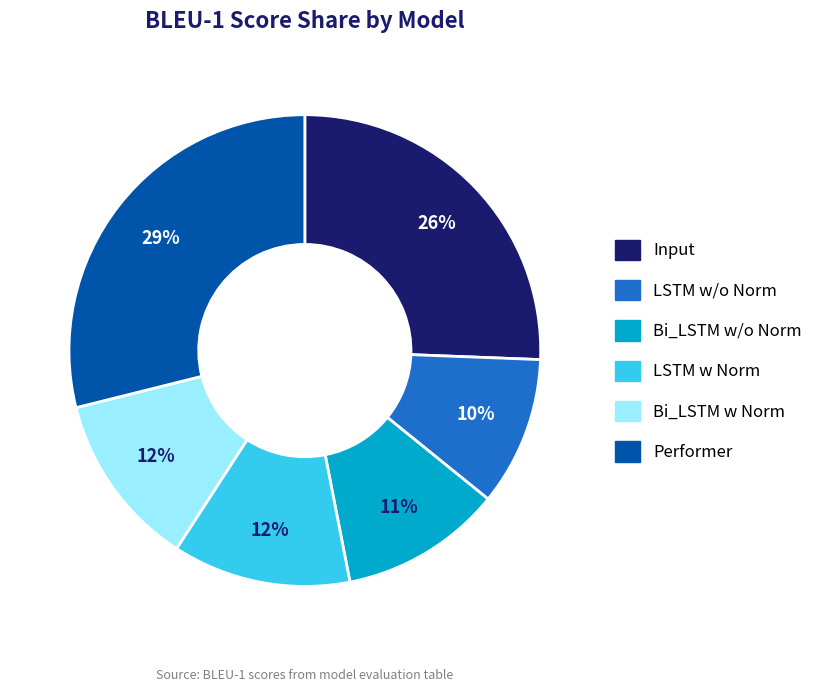

Is there any slice that represents more than half of the pie?

No